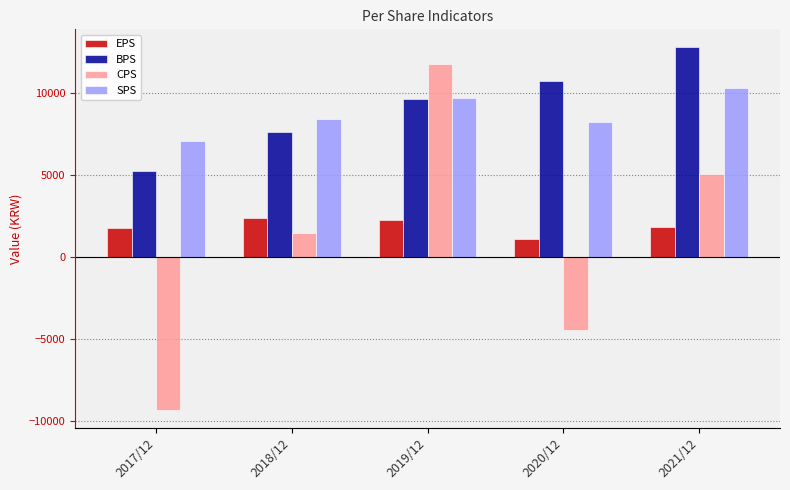

What value does the BPS series have at 2021/12?

12762